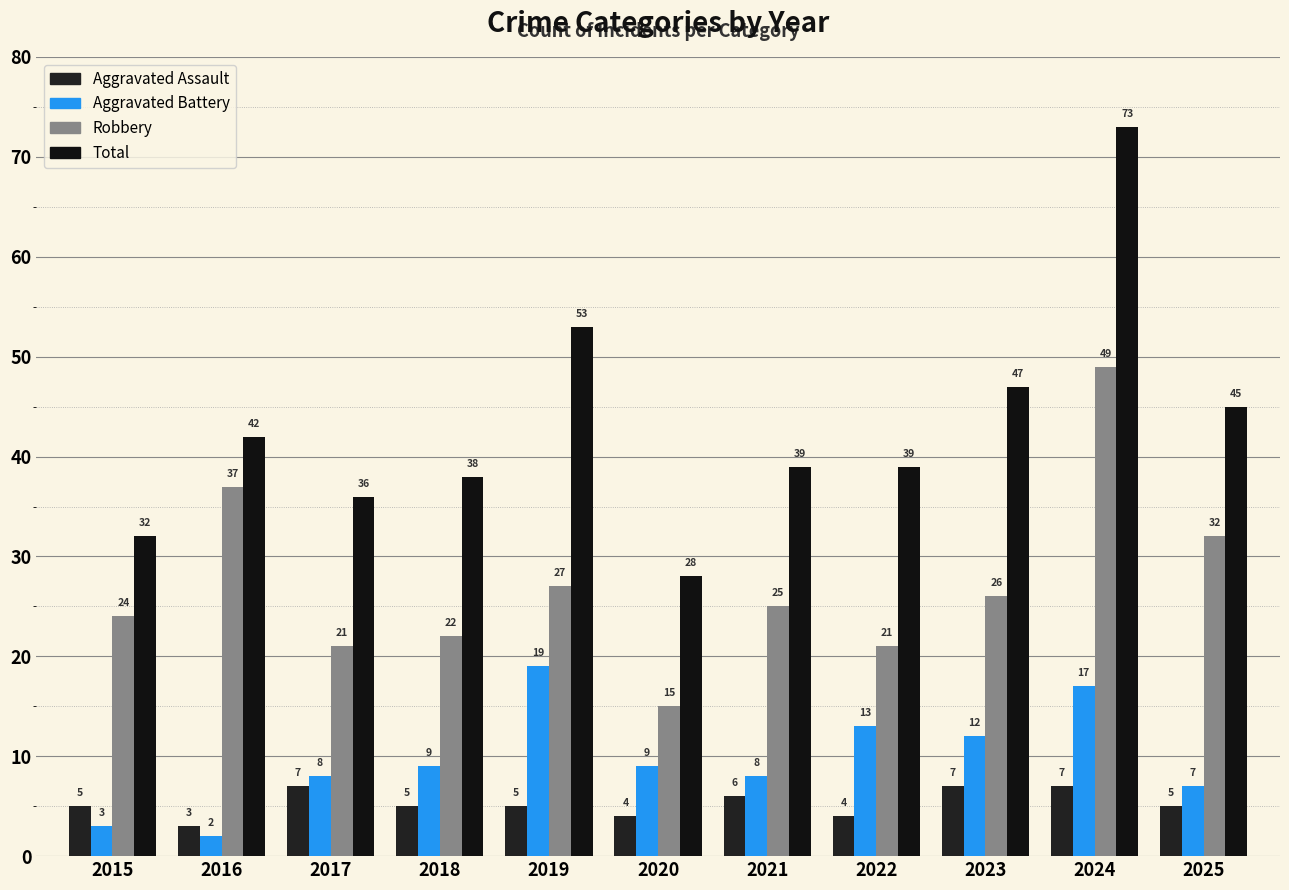

Count the number of categories in the chart.

11